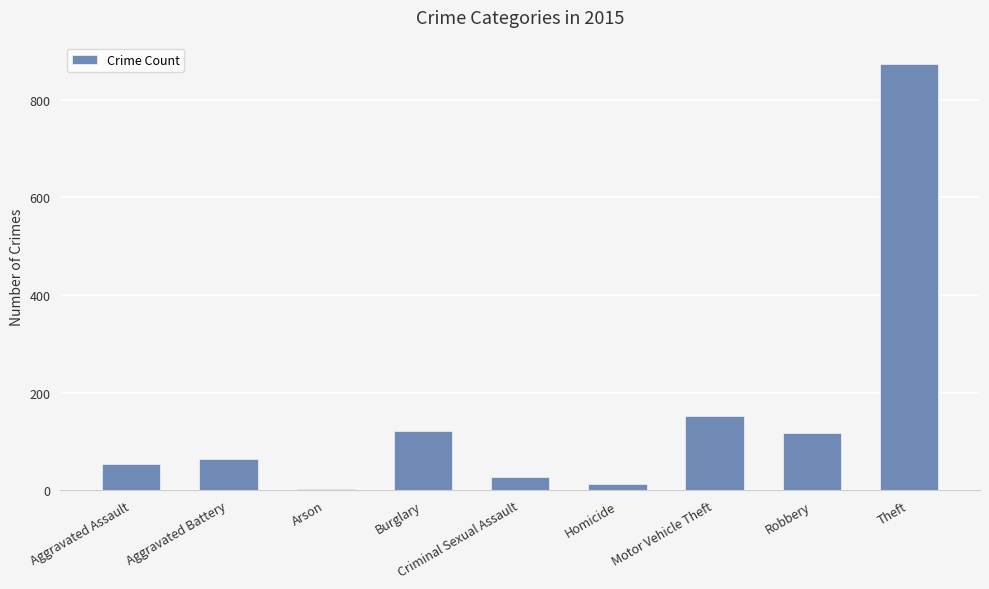

What is the greatest value displayed?

874